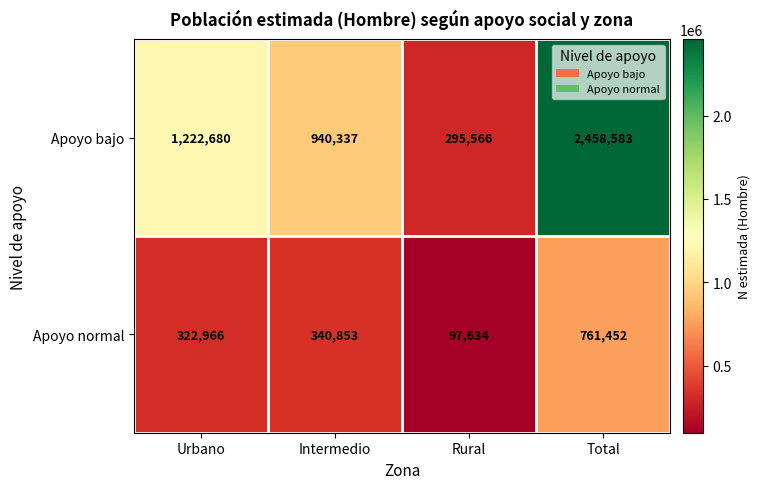

Which series has the largest range (max minus min)?

Apoyo bajo